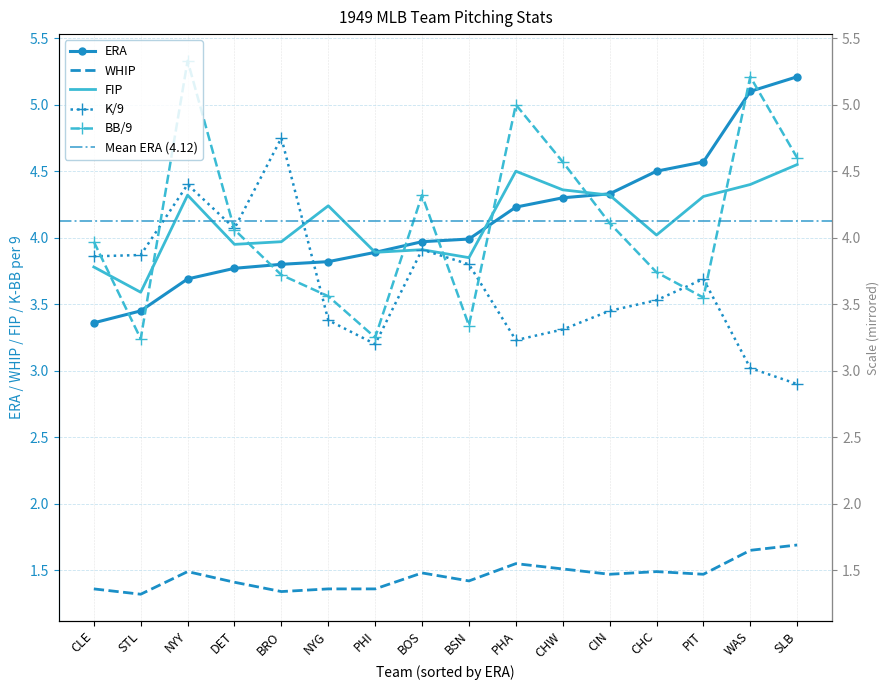

The value of ERA at PHI is 3.9. True or false?

True